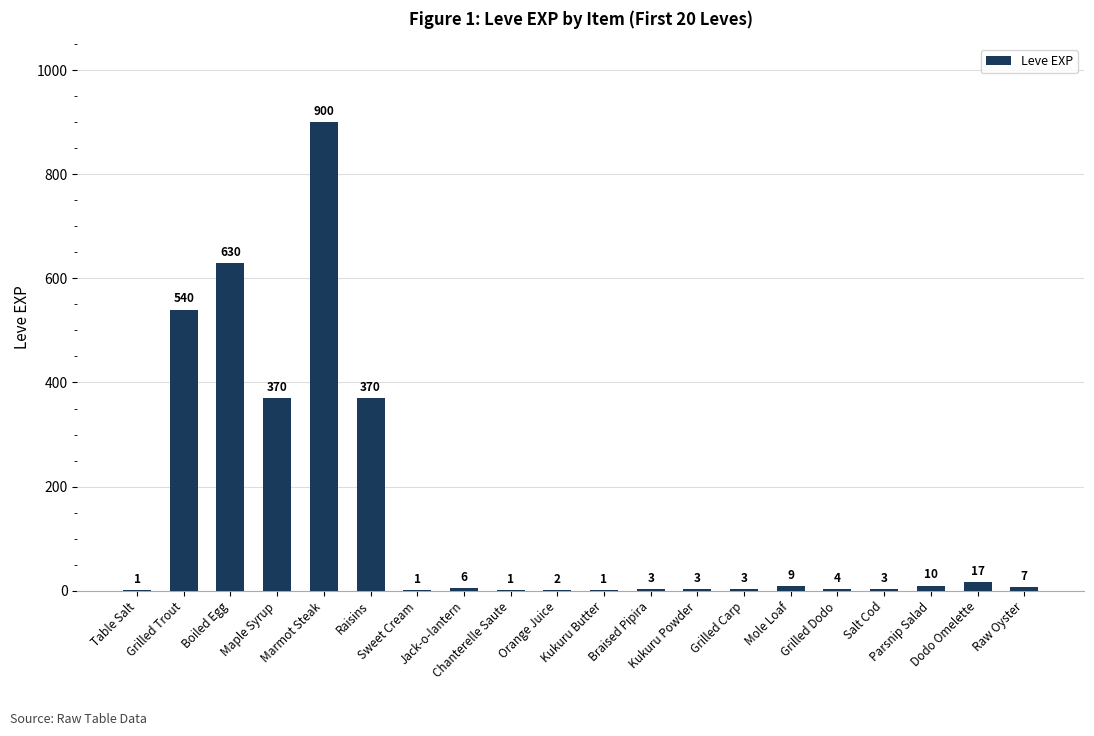

Which label corresponds to the largest value in the chart?

Marmot Steak